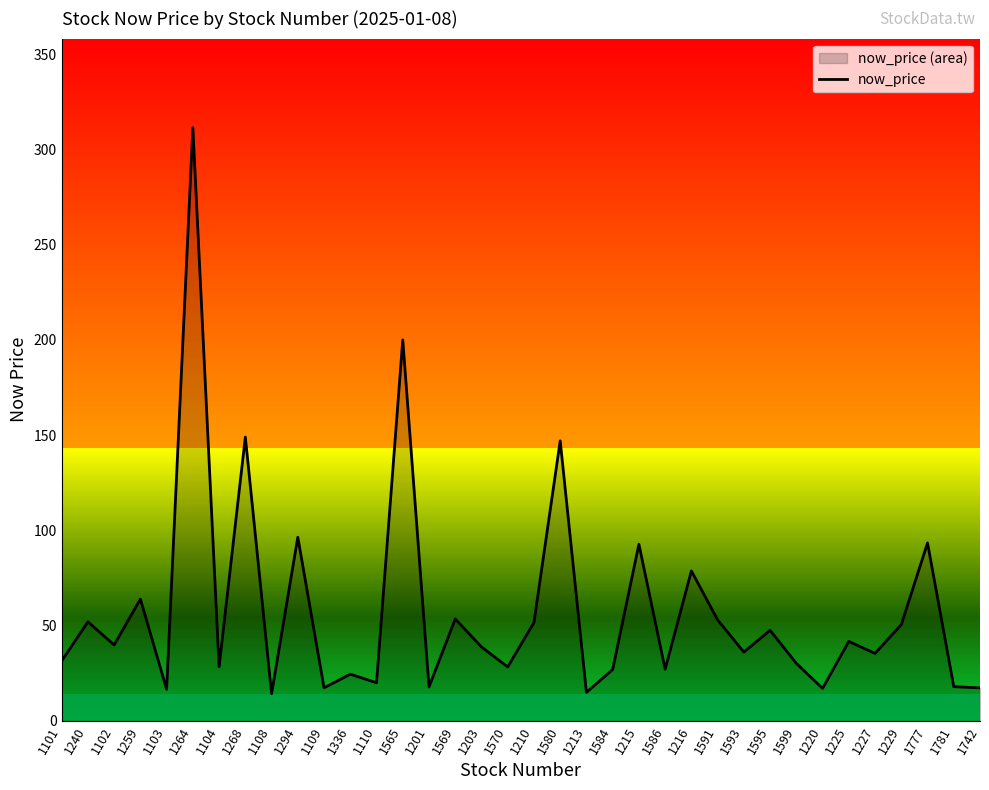

What is the label of the 1st point from the right?

1742